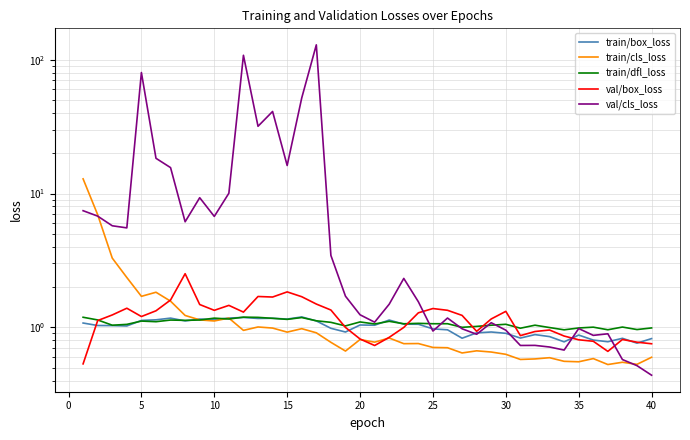

True or false: train/box_loss and train/dfl_loss cross at least once.

True